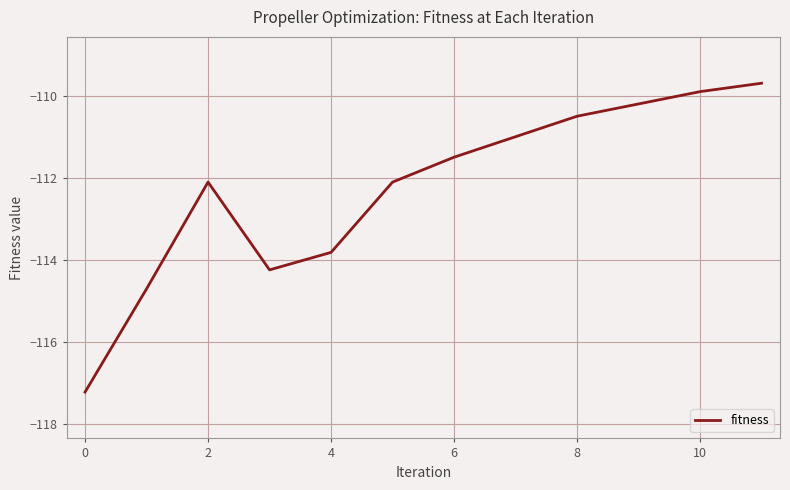

What is the maximum value shown in the chart?

-109.7